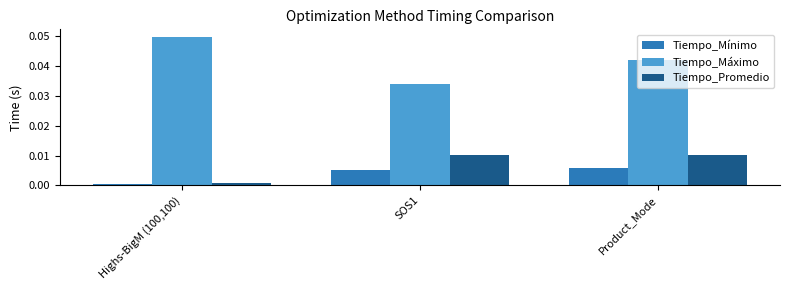

Which series has the largest total across all categories?

Tiempo_Máximo